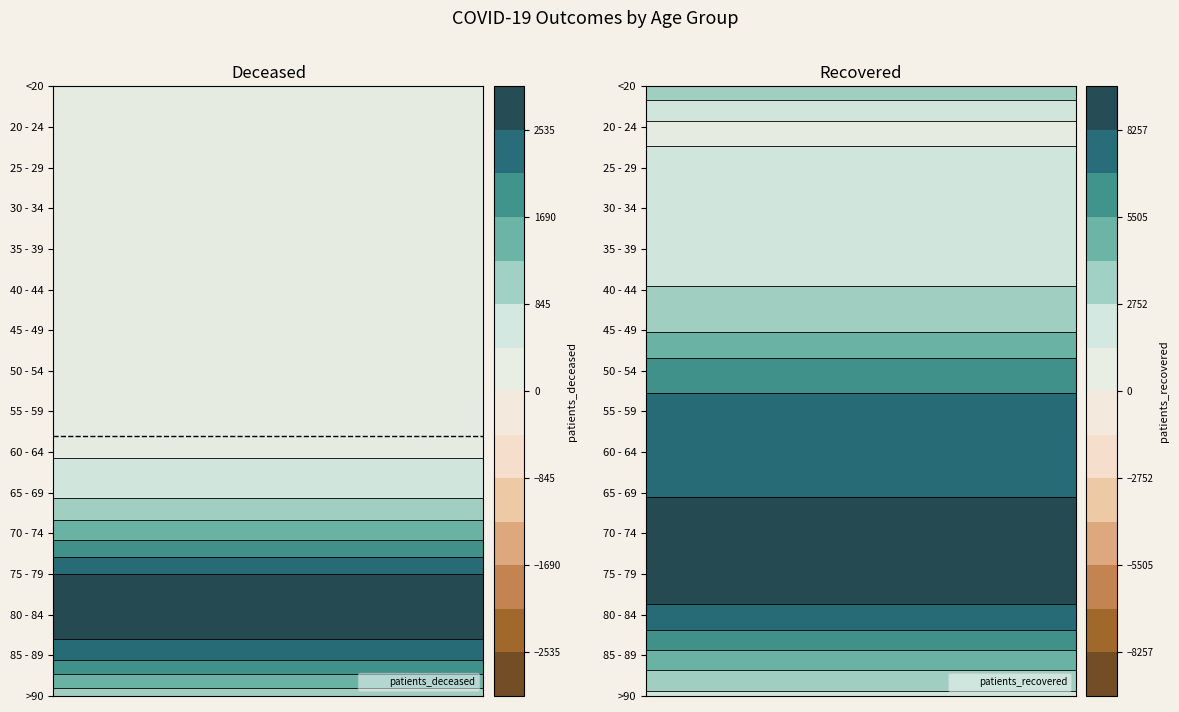

Is it true that 20 - 24 equals 5 at 0?

False